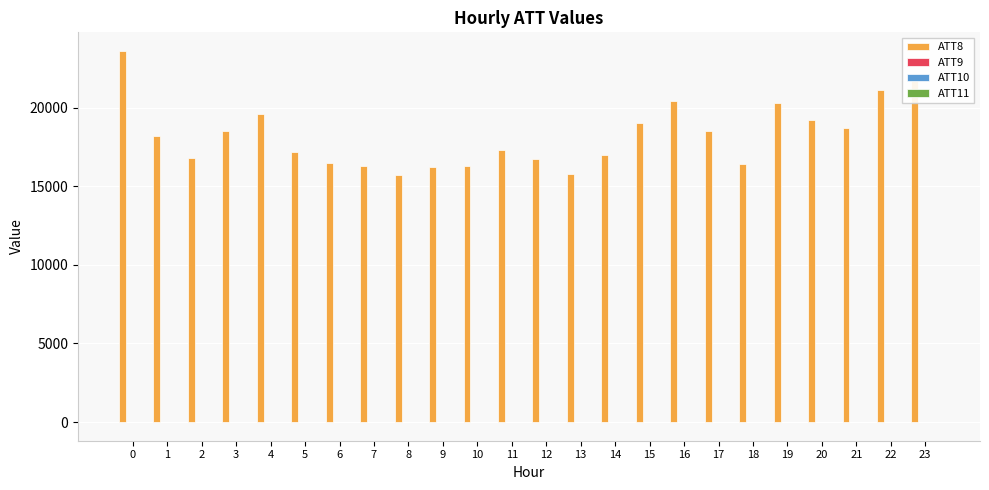

Which series has the largest total across all categories?

ATT8